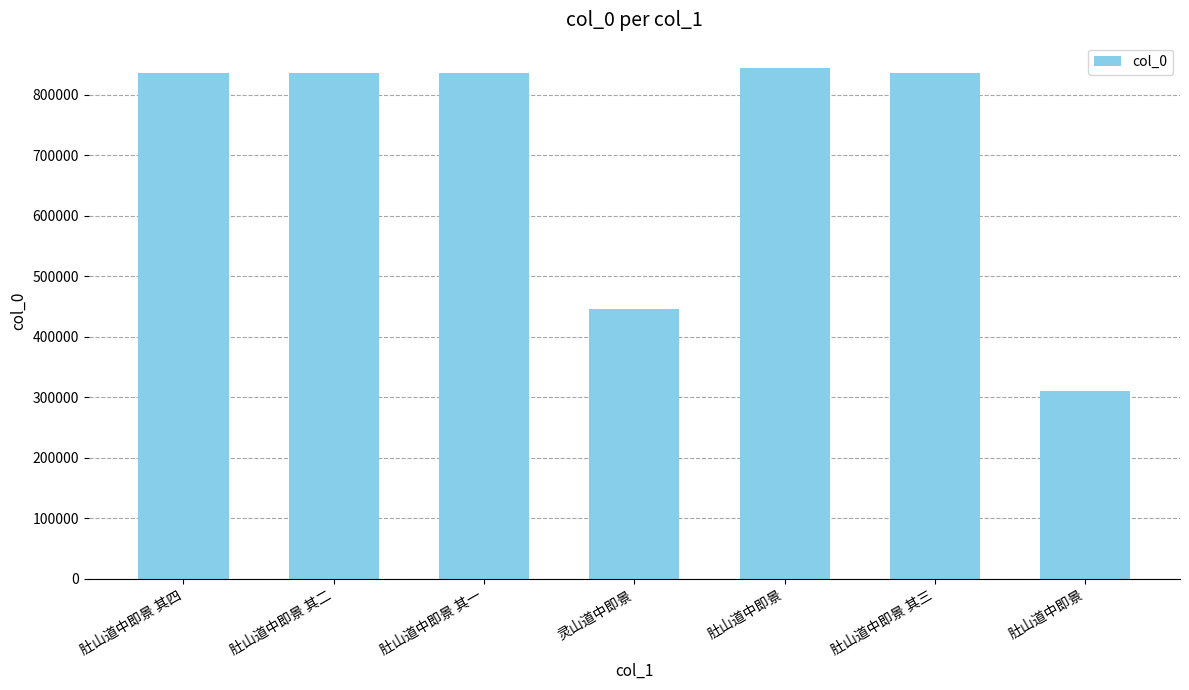

How many data points does each series have?

7